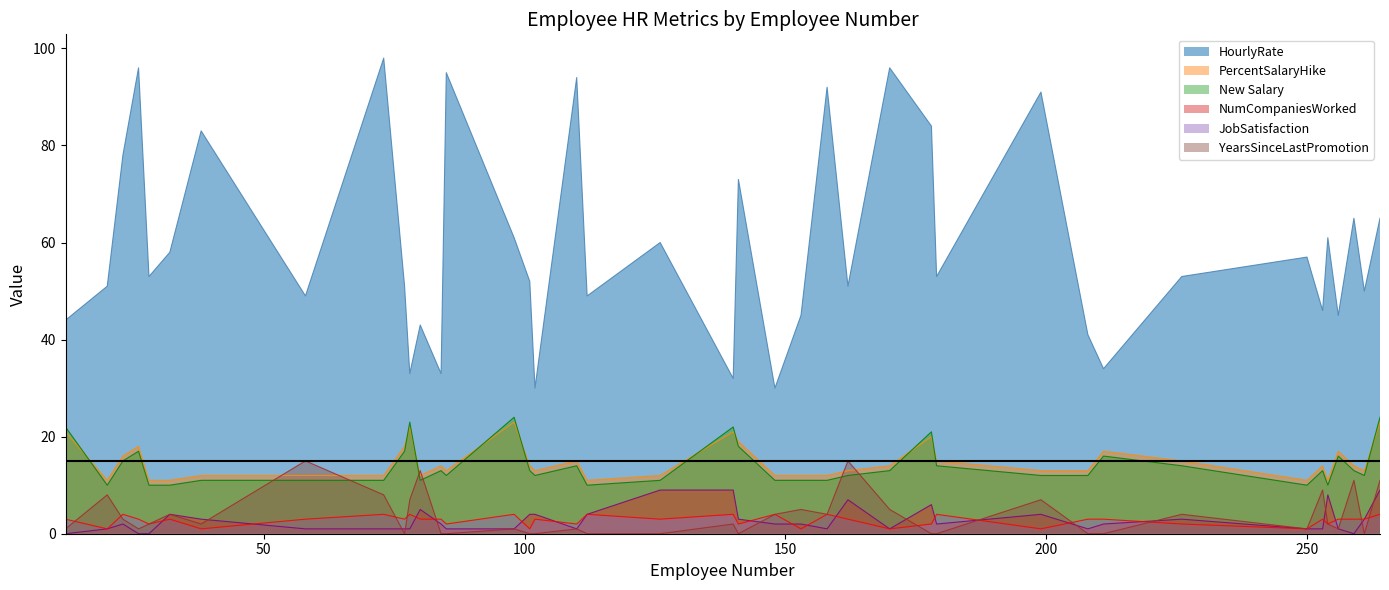

Reading left to right, what are all the values shown in this chart?

HourlyRate: 12=44	20=51	23=78	26=96	28=53	32=58	38=83	58=49	73=98	77=51	78=33	80=43	84=33	85=95	98=61	101=52	102=30	110=94	112=49	126=60	140=32	141=73	148=30	153=45	158=92	162=51	170=96	178=84	179=53	199=91	208=41	211=34	226=53	250=57	253=46	254=61	256=45	259=65	261=50	264=65
PercentSalaryHike: 12=21	20=11	23=16	26=18	28=11	32=11	38=12	58=12	73=12	77=18	78=22	80=12	84=14	85=13	98=23	101=14	102=13	110=15	112=11	126=12	140=21	141=19	148=12	153=12	158=12	162=13	170=14	178=20	179=15	199=13	208=13	211=17	226=15	250=11	253=14	254=11	256=17	259=14	261=13	264=23
New Salary: 12=22	20=10	23=15	26=17	28=10	32=10	38=11	58=11	73=11	77=17	78=23	80=11	84=13	85=12	98=24	101=13	102=12	110=14	112=10	126=11	140=22	141=18	148=11	153=11	158=11	162=12	170=13	178=21	179=14	199=12	208=12	211=16	226=14	250=10	253=13	254=10	256=16	259=13	261=12	264=24
NumCompaniesWorked: 12=0	20=1	23=2	26=0	28=0	32=4	38=3	58=1	73=1	77=1	78=1	80=5	84=2	85=1	98=1	101=4	102=4	110=1	112=4	126=9	140=9	141=3	148=2	153=2	158=1	162=7	170=1	178=6	179=2	199=4	208=1	211=2	226=3	250=1	253=1	254=8	256=1	259=0	261=3	264=9
JobSatisfaction: 12=3	20=1	23=4	26=3	28=2	32=3	38=1	58=3	73=4	77=3	78=4	80=3	84=3	85=2	98=4	101=1	102=3	110=2	112=4	126=3	140=4	141=2	148=4	153=1	158=4	162=3	170=1	178=2	179=4	199=1	208=3	211=3	226=2	250=1	253=3	254=2	256=3	259=3	261=3	264=4
YearsSinceLastPromotion: 12=1	20=8	23=3	26=1	28=2	32=4	38=2	58=15	73=8	77=0	78=7	80=13	84=0	85=0	98=1	101=0	102=0	110=1	112=0	126=0	140=2	141=0	148=4	153=5	158=4	162=15	170=5	178=0	179=0	199=7	208=0	211=0	226=4	250=1	253=9	254=2	256=1	259=11	261=0	264=11